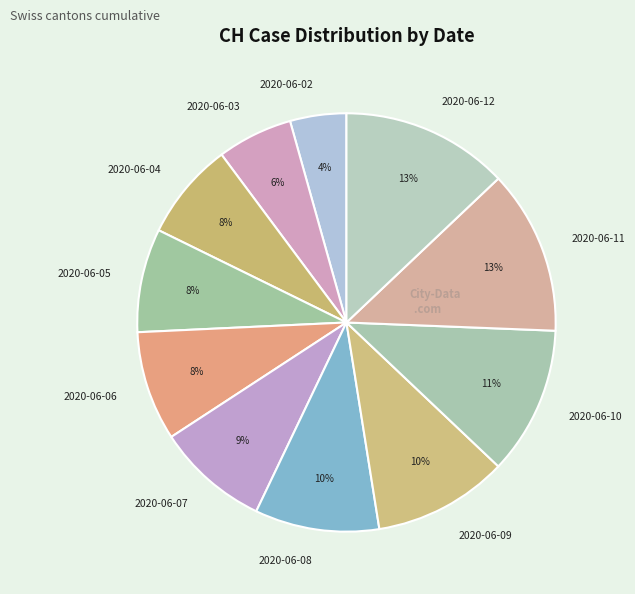

What percentage is the 2020-06-03 slice, to the nearest percent?

6%